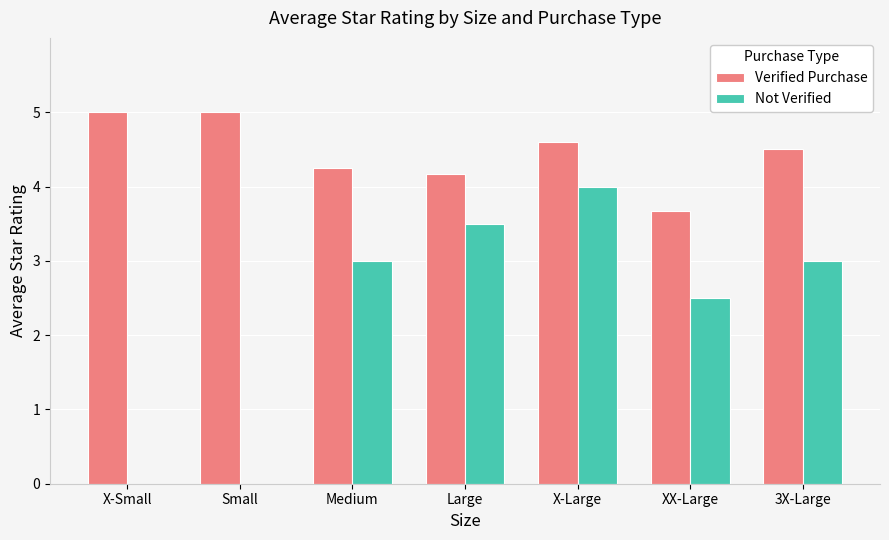

What is the maximum value for Not Verified?

4.0